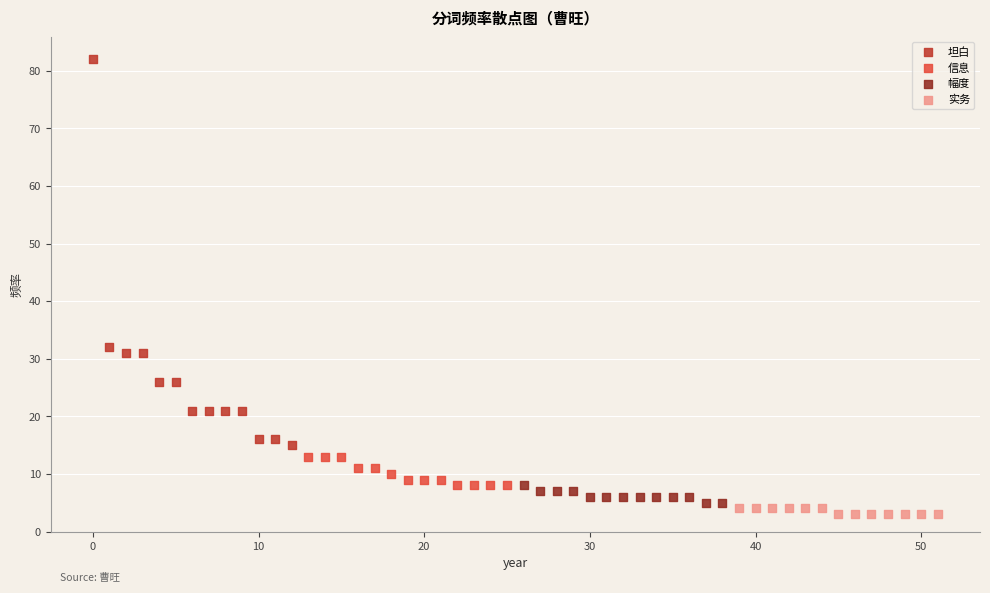

What are all the series names shown in the legend?

坦白, 信息, 幅度, 实务